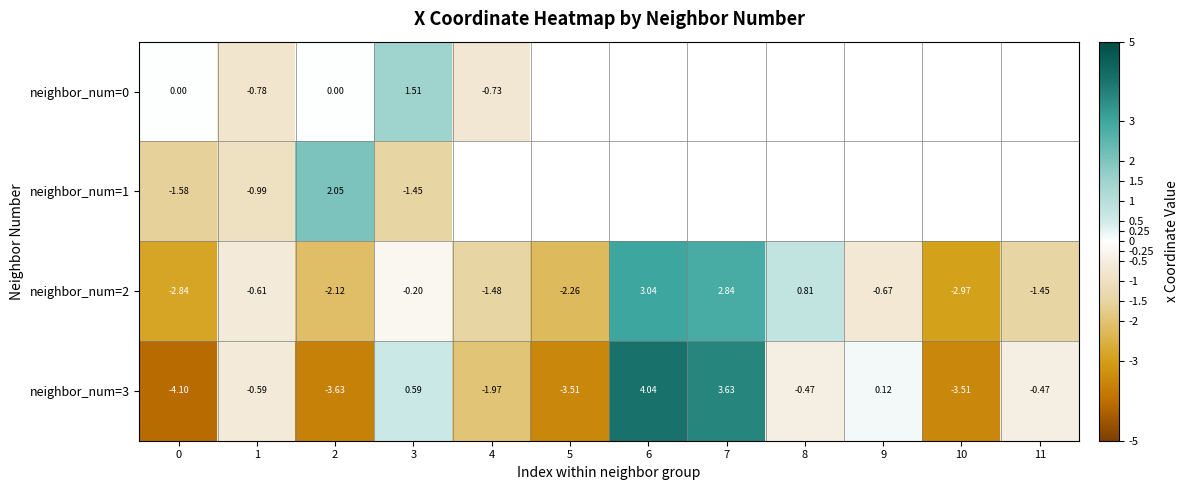

Is the value of neighbor_num=2 at 3 greater than the value of neighbor_num=3 at 4?

Yes